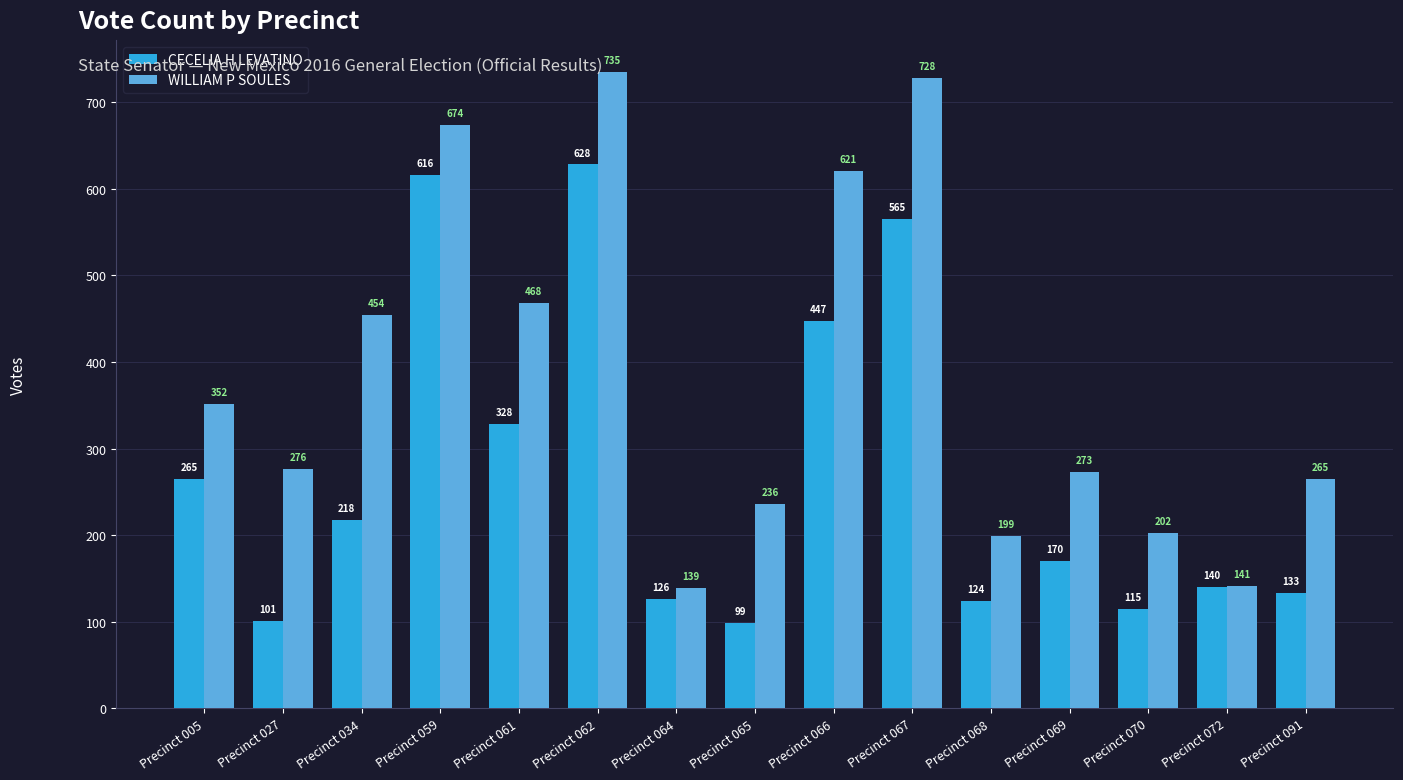

Reading left to right, extract all data points from this chart.

CECELIA H LEVATINO: 265	101	218	616	328	628	126	99	447	565	124	170	115	140	133
WILLIAM P SOULES: 352	276	454	674	468	735	139	236	621	728	199	273	202	141	265